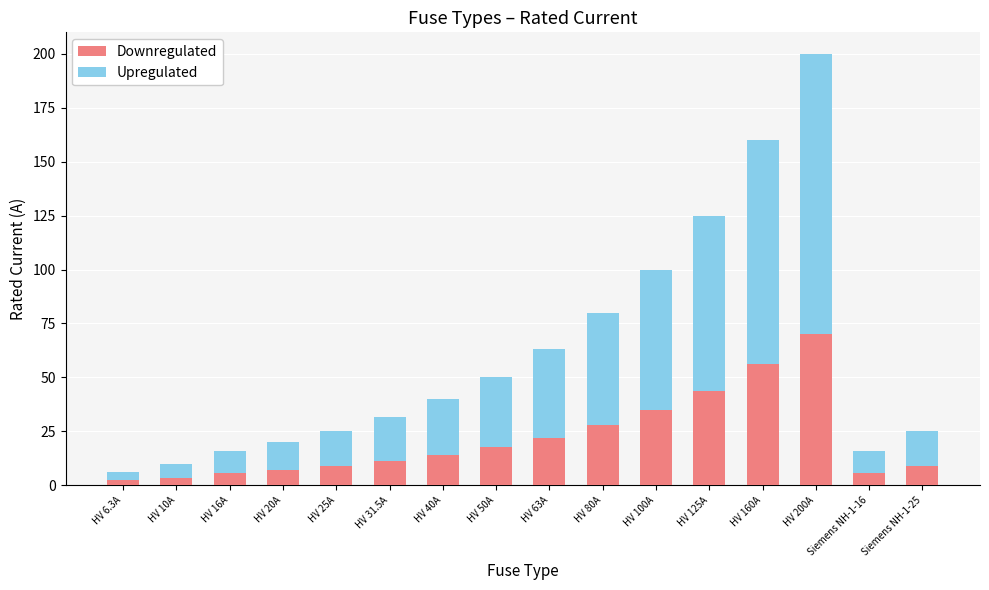

The value of Downregulated at HV 200A is 26.4. True or false?

False